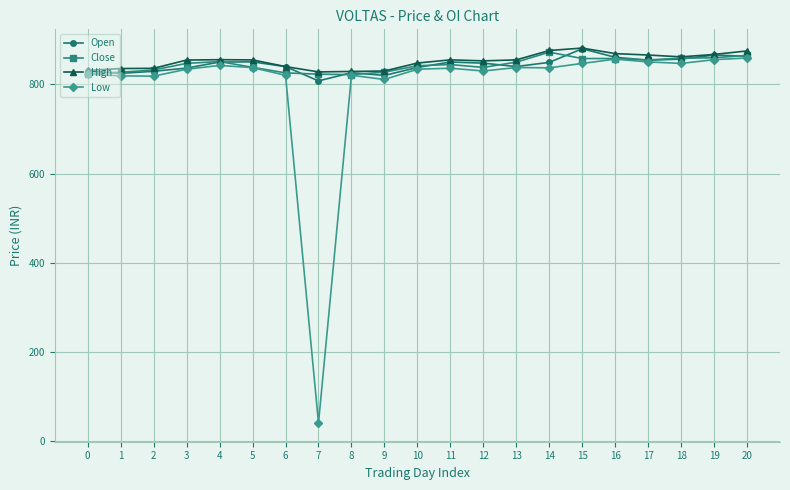

What is the lowest value of the Close series?

821.9